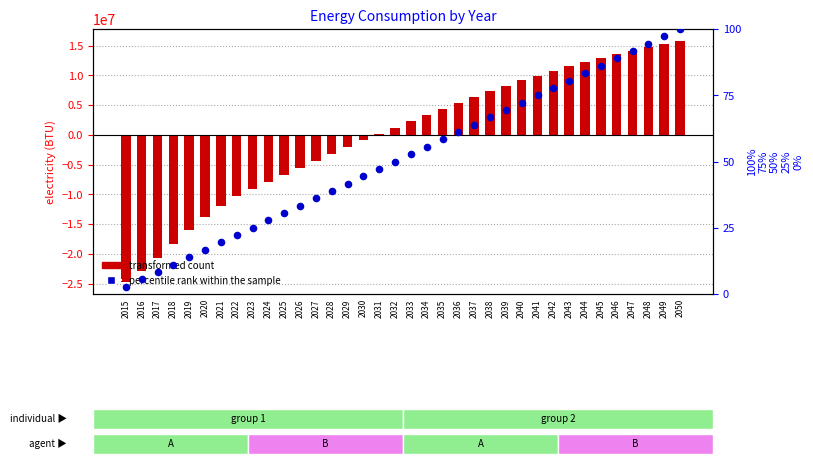

At which category is the sum across all series the highest?

2050